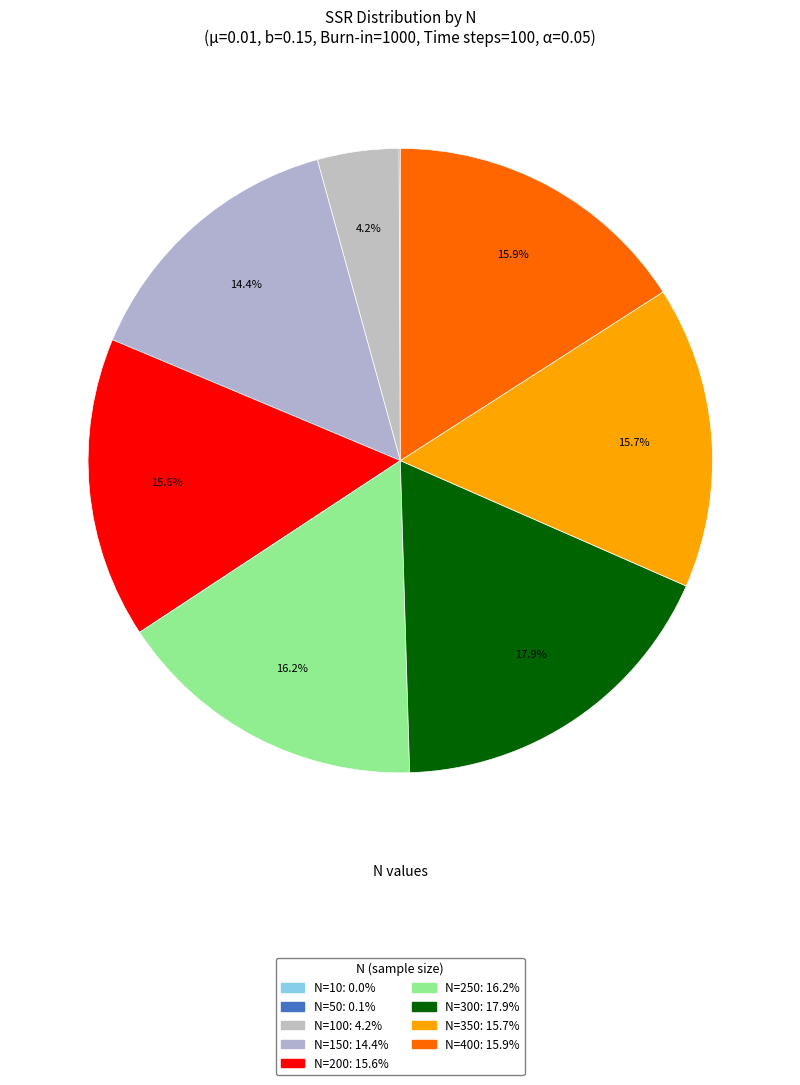

Is there any slice that represents more than half of the pie?

No